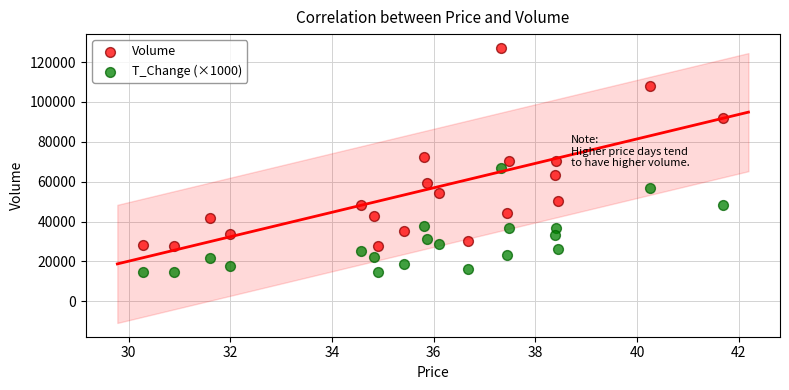

Which series reaches the minimum Y coordinate?

T_Change (×1000)